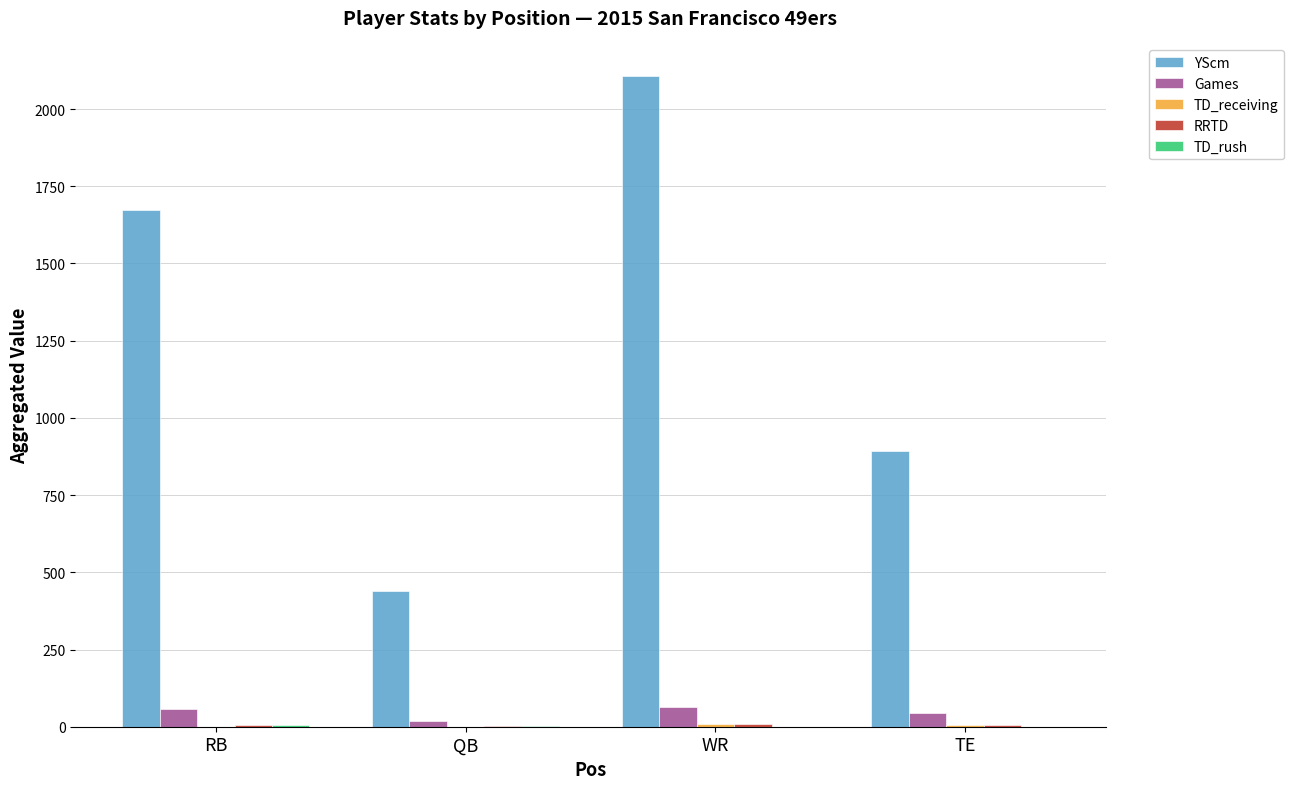

Which series has the largest total across all categories?

YScm